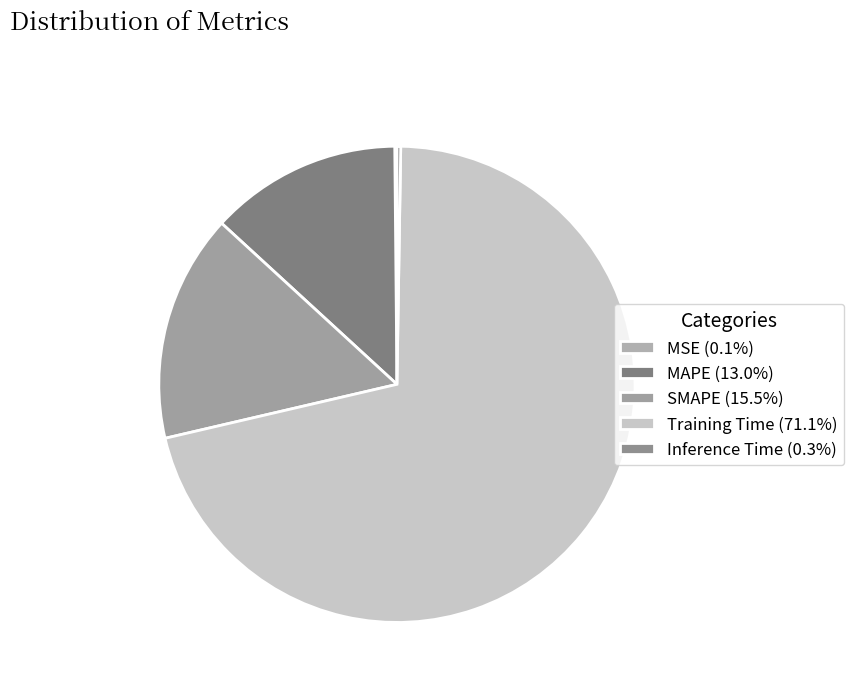

To the nearest percent, what is the difference between the largest and smallest slice percentages?

71%